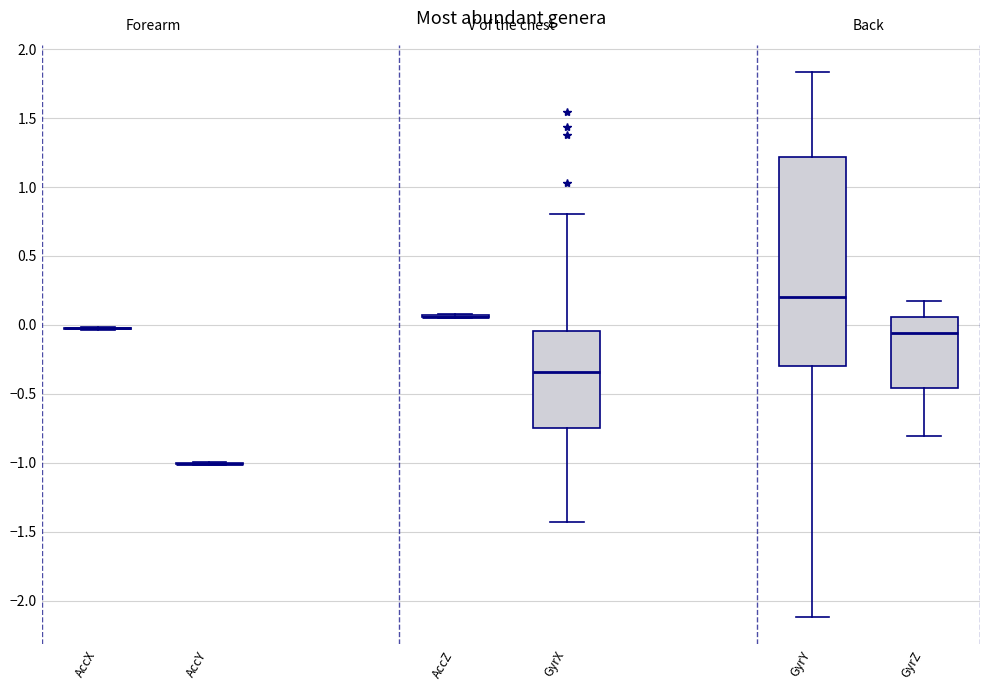

Reading left to right, read every box against the y-axis: the position of its median line, the range the box covers, and the ends of its whiskers. The values are not printed on the chart, so give them approximately, as read against the axis.

AccX: box collapsed to a line at 0.00, whiskers -0.05 to 0.00
AccY: box collapsed to a line at -1.00, whiskers -1.00 to -1.00
AccZ: box collapsed to a line at 0.05, whiskers 0.05 to 0.10
GyrX: median -0.35, box -0.75 to -0.05, whiskers -1.45 to 0.80
GyrY: median 0.20, box -0.30 to 1.20, whiskers -2.10 to 1.85
GyrZ: median -0.05, box -0.45 to 0.05, whiskers -0.80 to 0.15